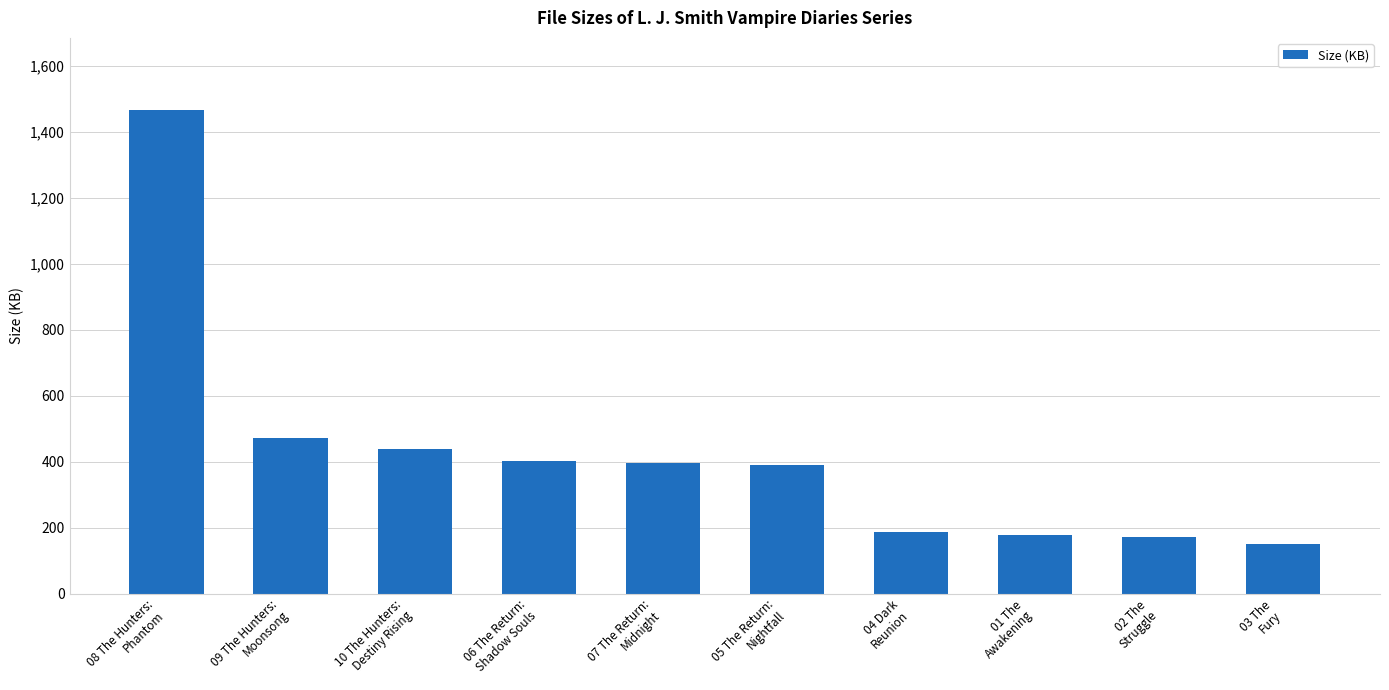

Where is the data nearest to the value 807?

09 The Hunters:
Moonsong